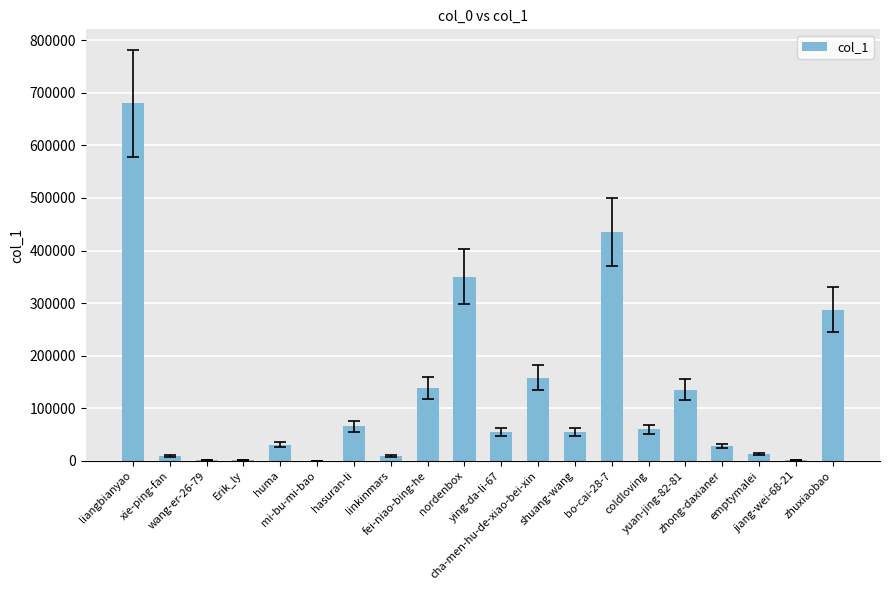

What is the maximum value shown in the chart?

679954